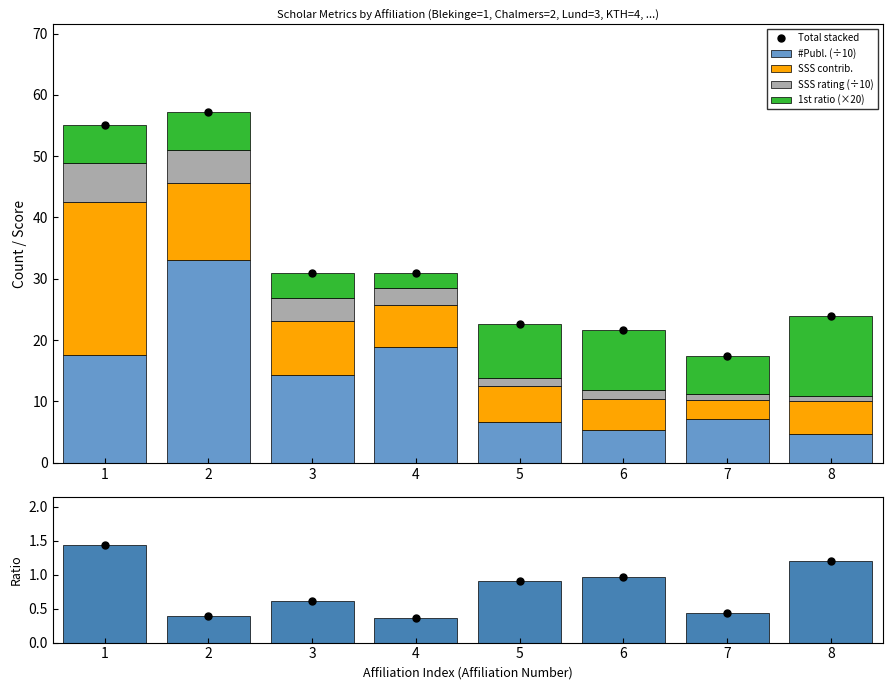

What is the sum of the Total stacked values at 8 and 1?

79.0